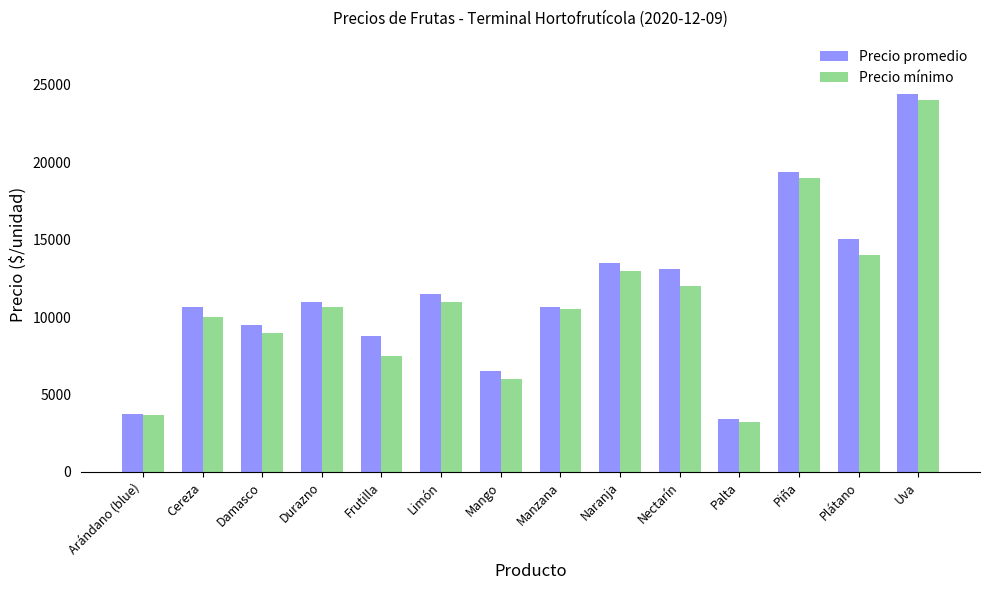

The Precio mínimo series shows 10000 at Cereza. True or false?

True